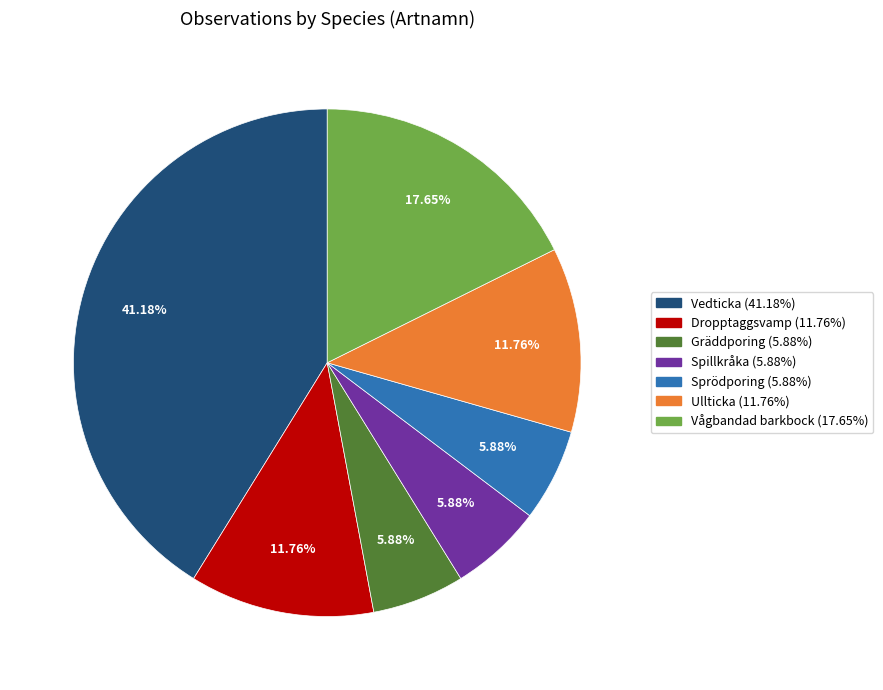

How many slices are in this pie chart?

7